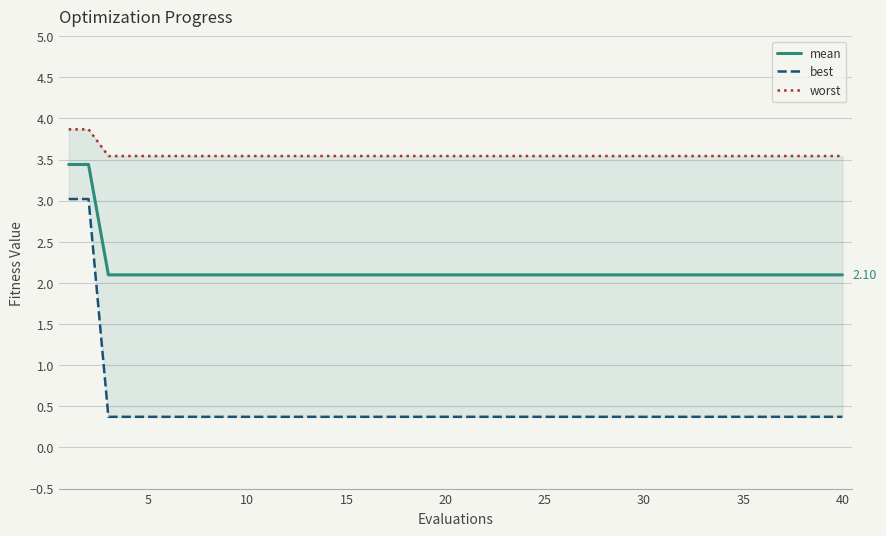

Reading left to right, list all the values displayed in this chart.

mean: 3.4	3.4	2.1	2.1	2.1	2.1	2.1	2.1	2.1	2.1	2.1	2.1	2.1	2.1	2.1	2.1	2.1	2.1	2.1	2.1	2.1	2.1	2.1	2.1	2.1	2.1	2.1	2.1	2.1	2.1	2.1	2.1	2.1	2.1	2.1	2.1	2.1	2.1	2.1	2.1
best: 3.0	3.0	0.4	0.4	0.4	0.4	0.4	0.4	0.4	0.4	0.4	0.4	0.4	0.4	0.4	0.4	0.4	0.4	0.4	0.4	0.4	0.4	0.4	0.4	0.4	0.4	0.4	0.4	0.4	0.4	0.4	0.4	0.4	0.4	0.4	0.4	0.4	0.4	0.4	0.4
worst: 3.9	3.9	3.5	3.5	3.5	3.5	3.5	3.5	3.5	3.5	3.5	3.5	3.5	3.5	3.5	3.5	3.5	3.5	3.5	3.5	3.5	3.5	3.5	3.5	3.5	3.5	3.5	3.5	3.5	3.5	3.5	3.5	3.5	3.5	3.5	3.5	3.5	3.5	3.5	3.5